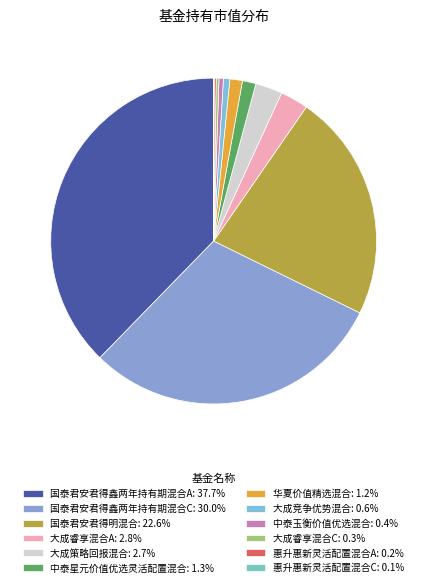

To the nearest percent, what is the average slice percentage?

8%